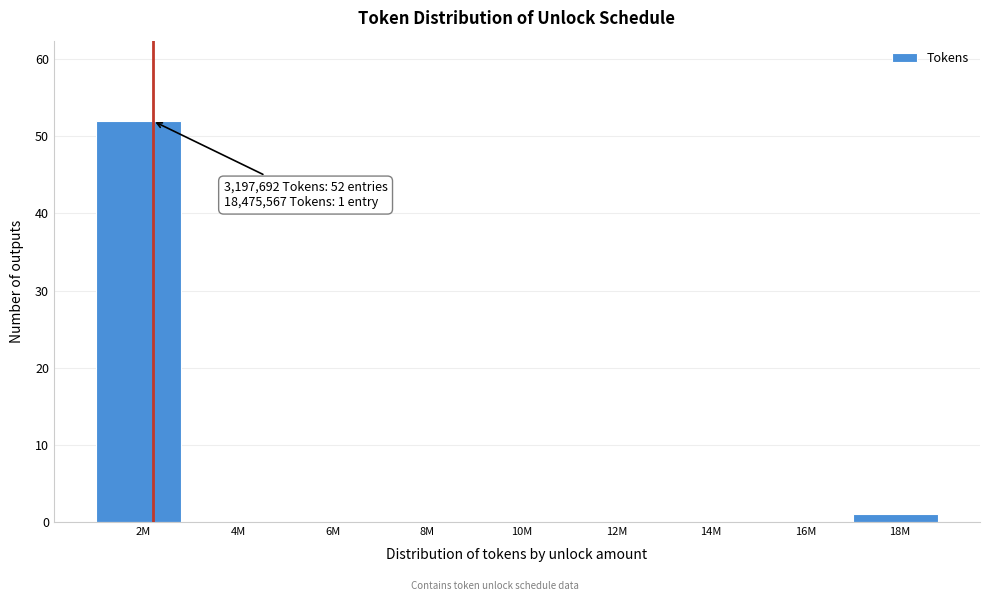

Reading left to right, list all the values displayed in this chart.

2M=52	4M=0	6M=0	8M=0	10M=0	12M=0	14M=0	16M=0	18M=1